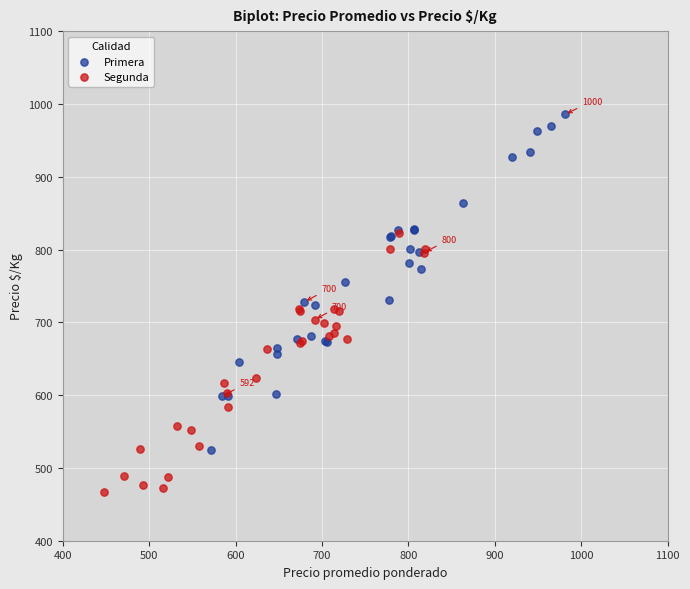

Which series contains the highest Y value?

Primera